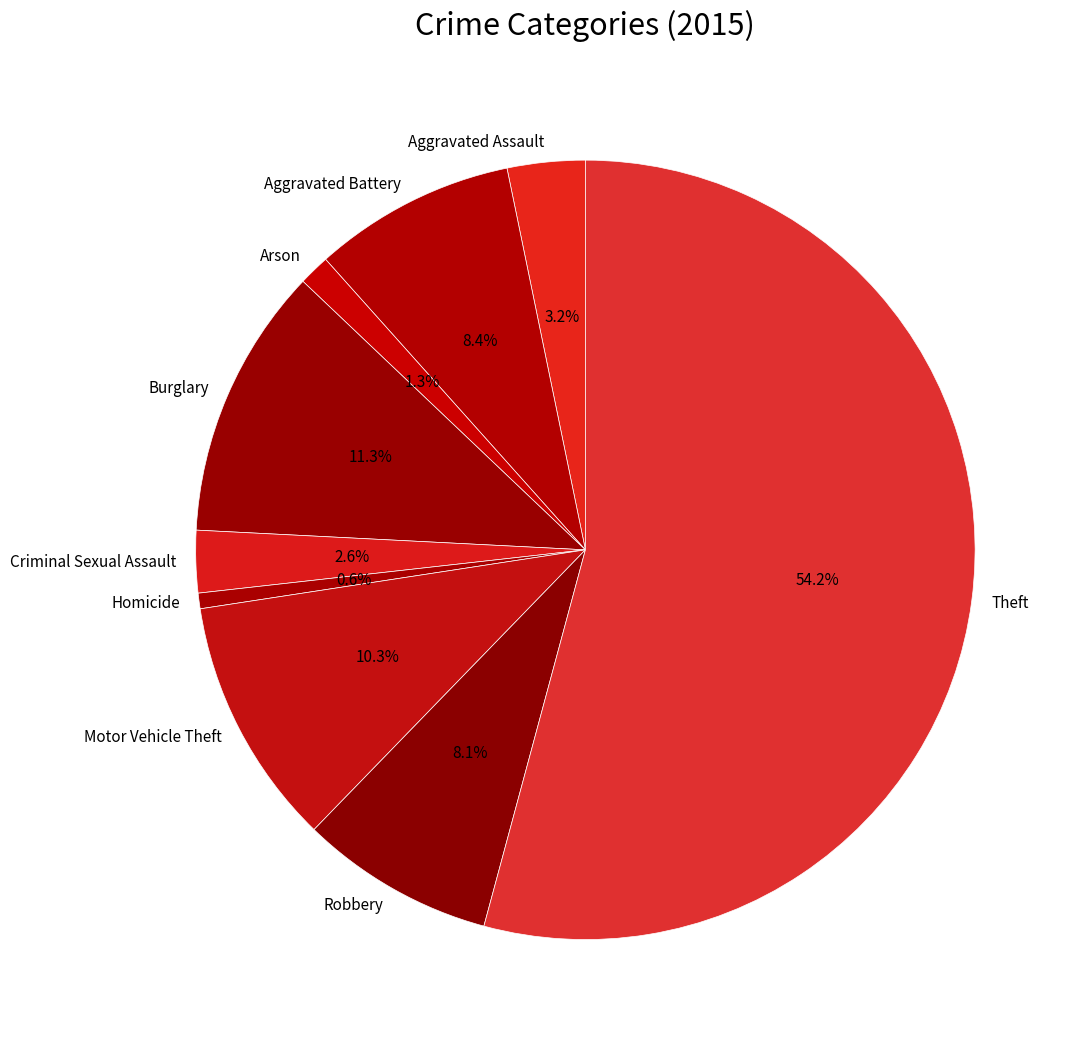

Does Theft account for over 50% of the chart?

Yes